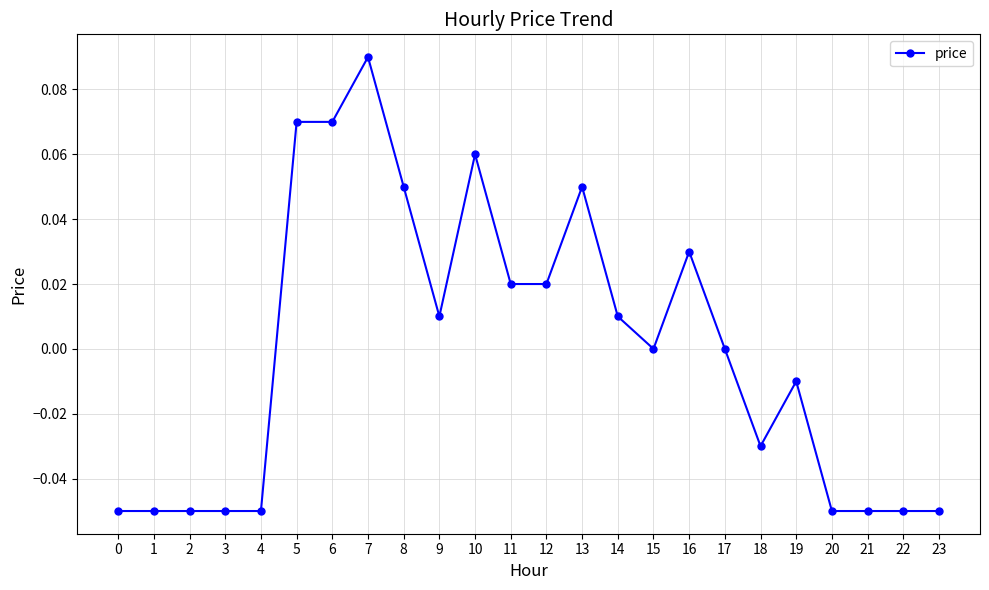

True or false: the data shows 0.0 at 15.

True